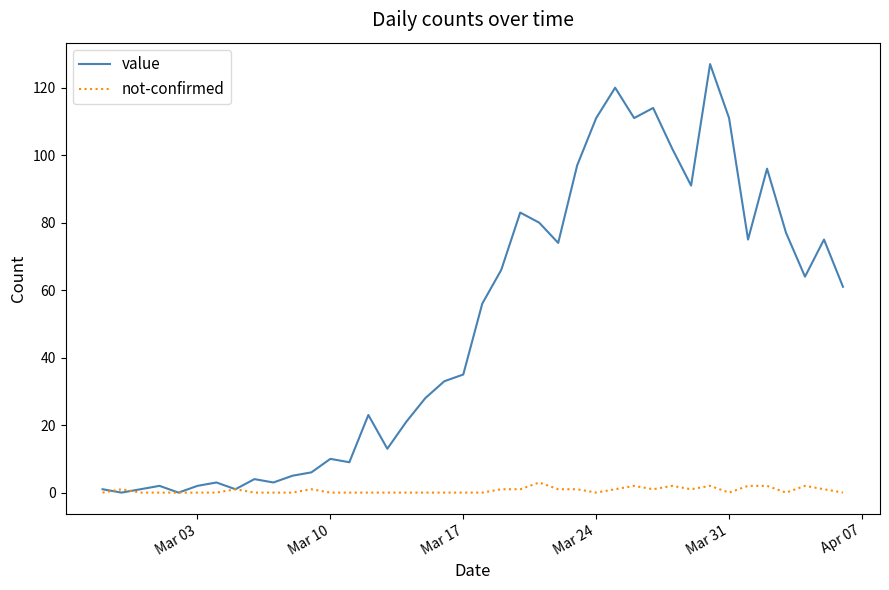

What is the maximum value shown in the chart?

127